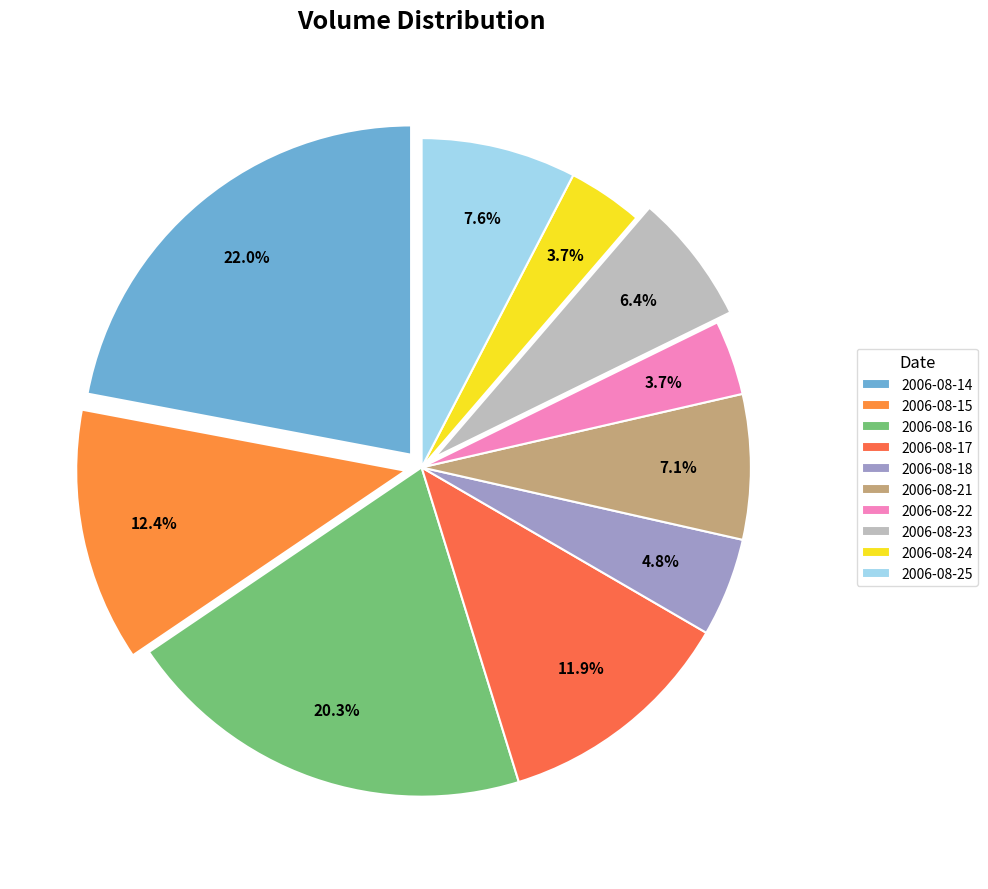

What percentage is the 2006-08-18 slice, to the nearest percent?

5%